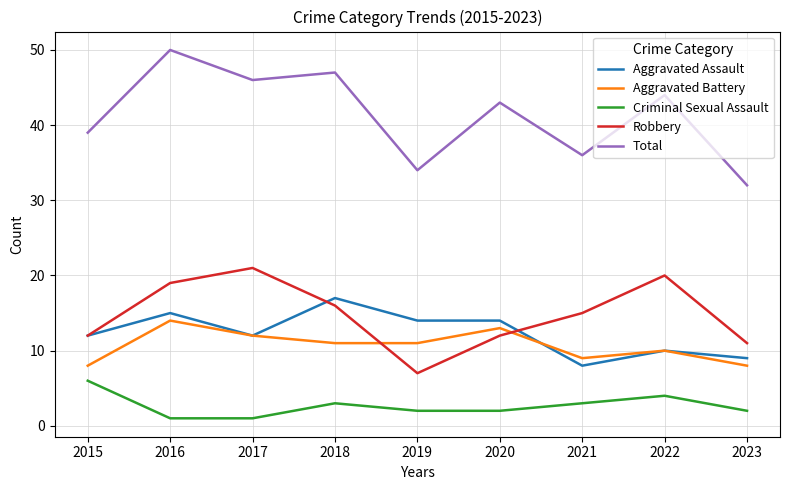

How many times do Robbery and Aggravated Battery cross each other?

2